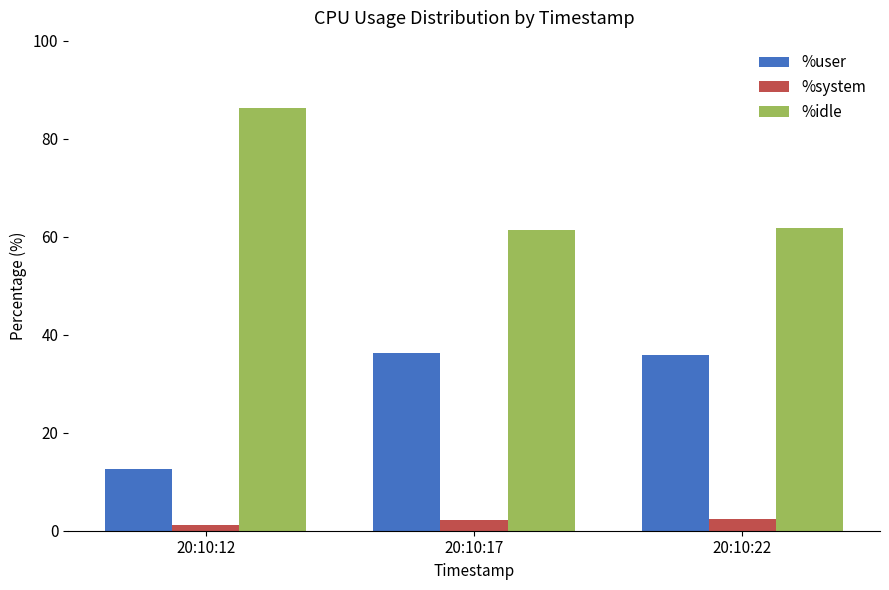

What is the difference between the %idle values at 20:10:12 and 20:10:22?

24.5